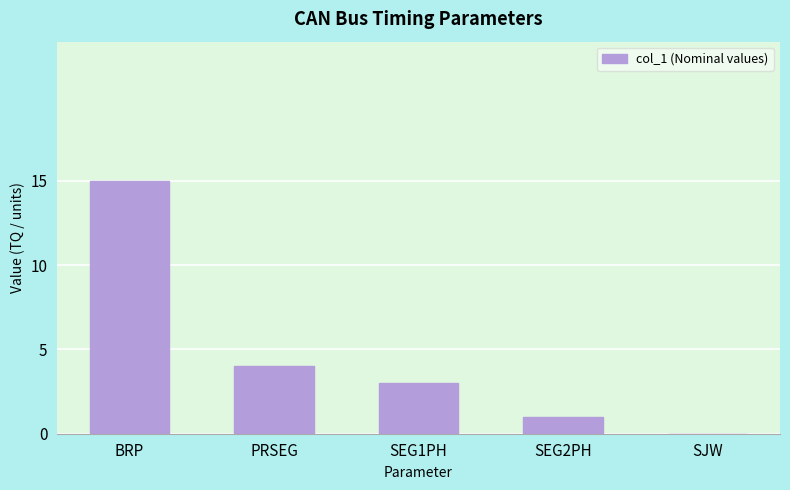

Are the bars horizontal?

No